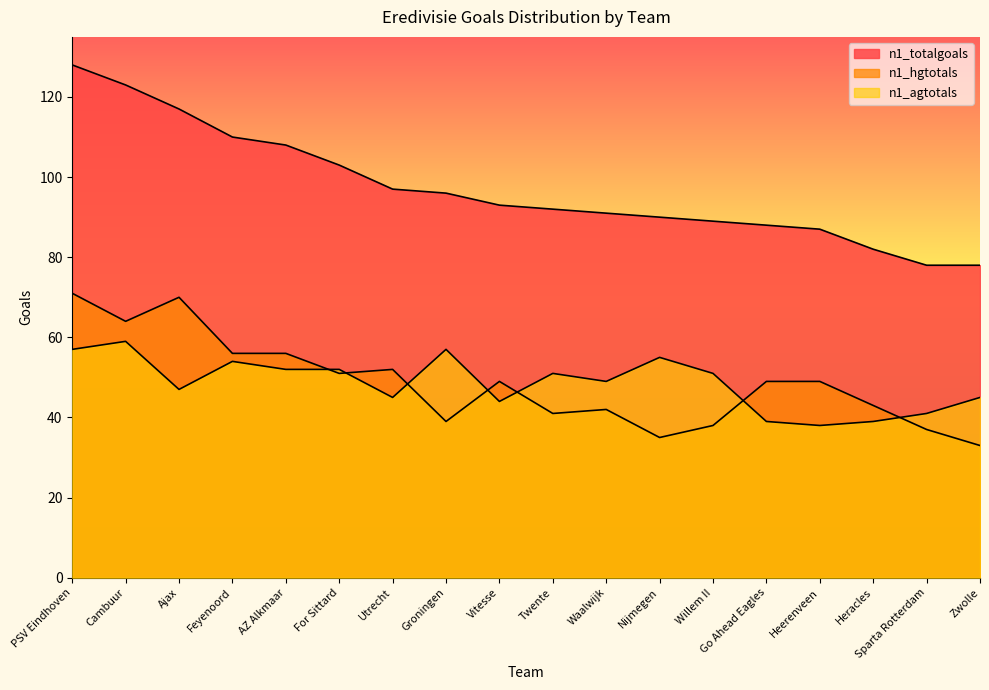

At which category is the sum across all series the highest?

PSV Eindhoven